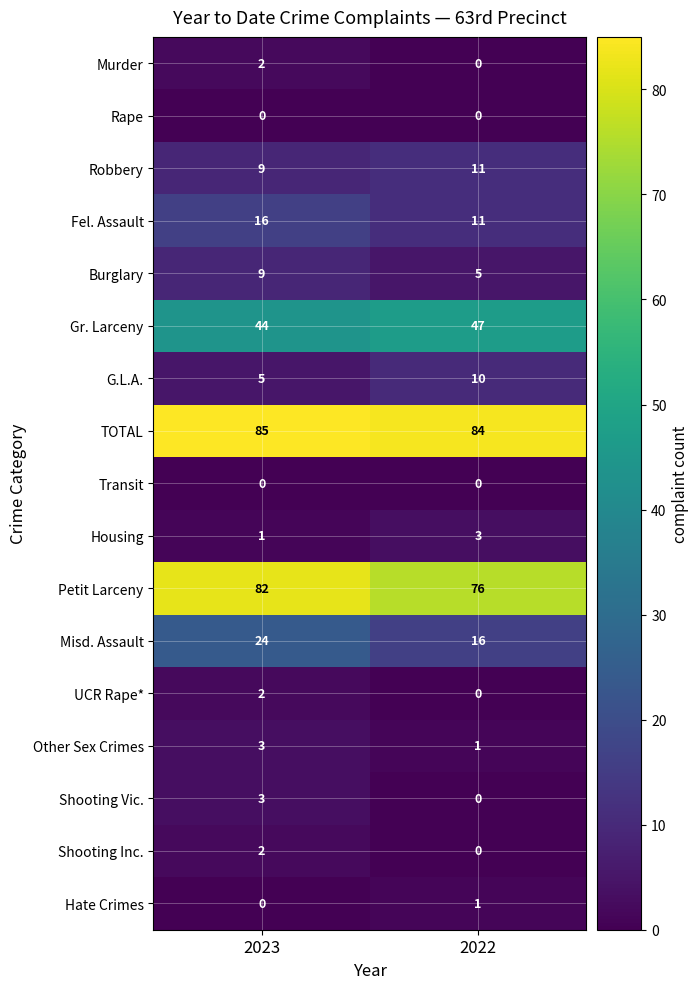

What is the approximate value of Gr. Larceny at 2023?

44